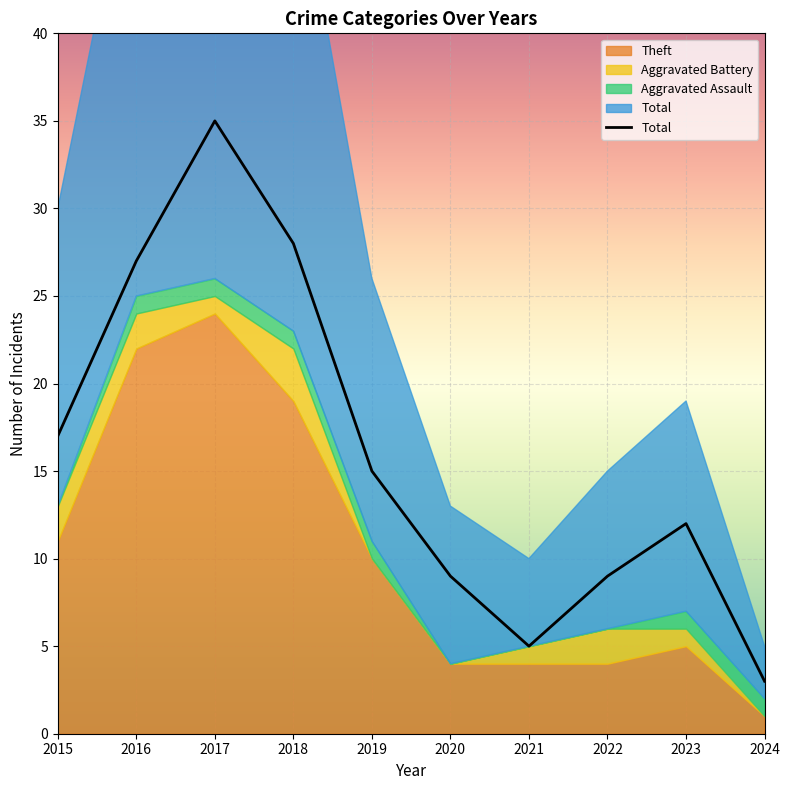

Rank the categories by Theft value from highest to lowest.

2017, 2016, 2018, 2015, 2019, 2023, 2020, 2021, 2022, 2024